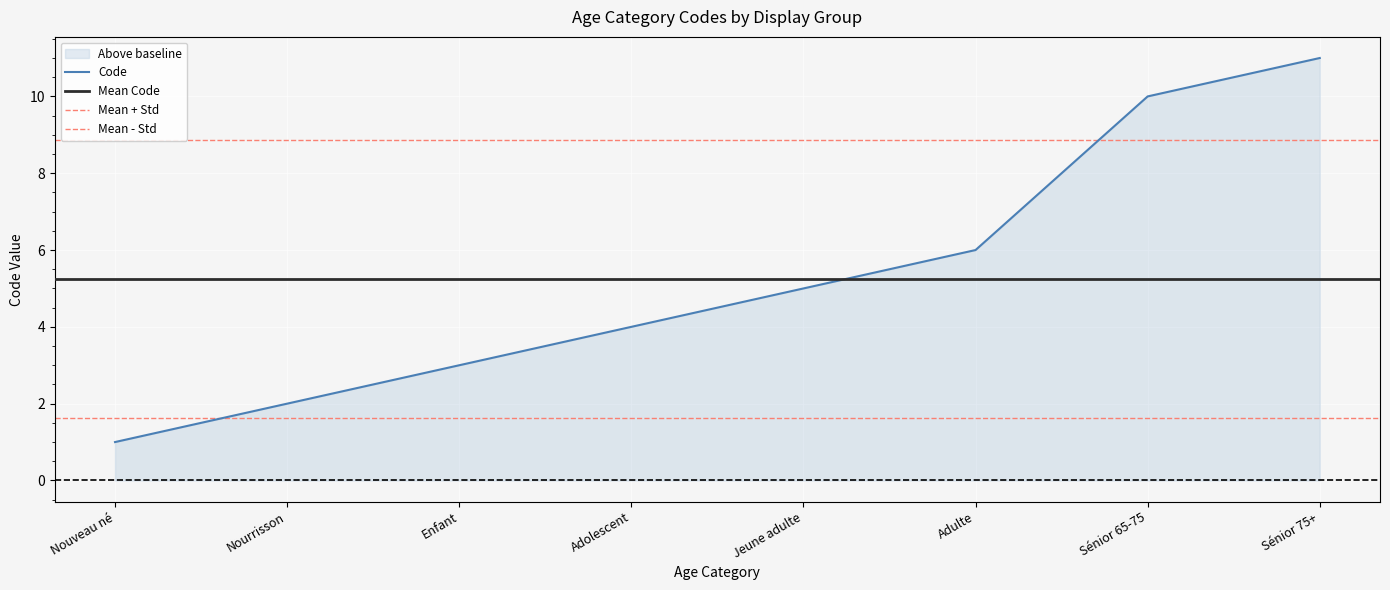

Is it true that the value at Sénior 75+ is 4?

False